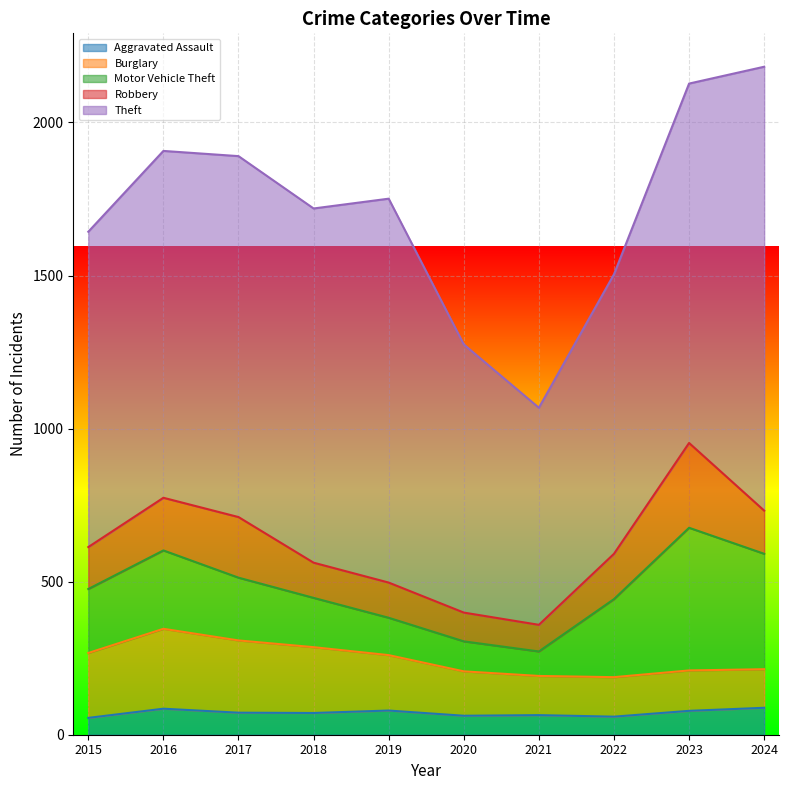

Is it true that Aggravated Assault equals 23 at 2017?

False